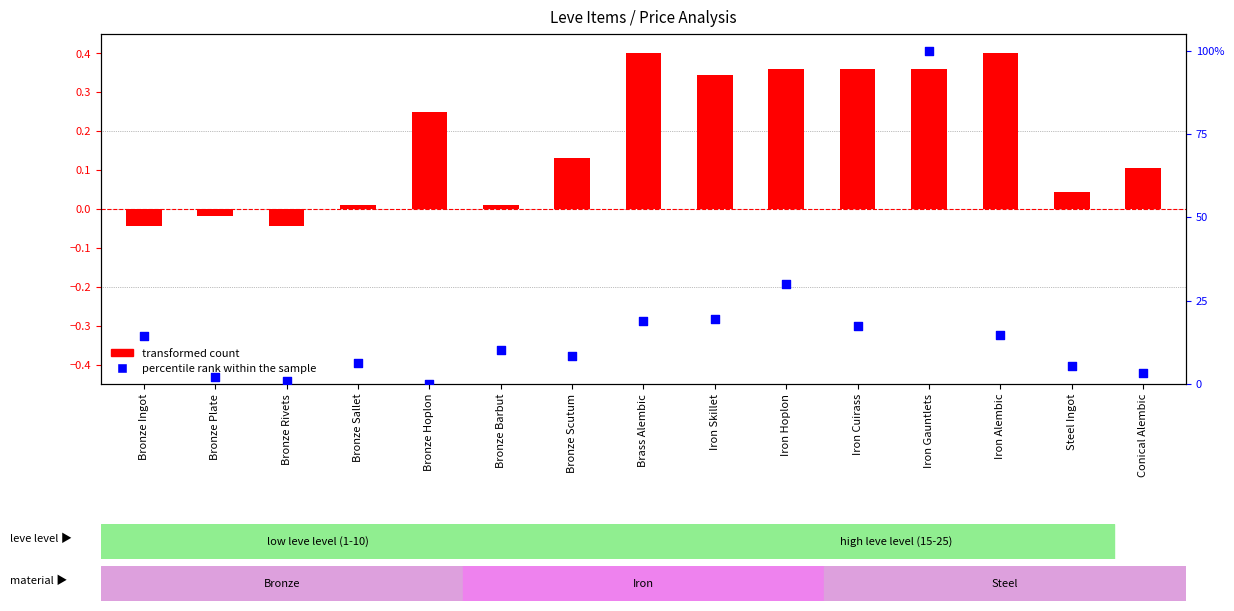

At how many categories does at least one series exceed 76?

1